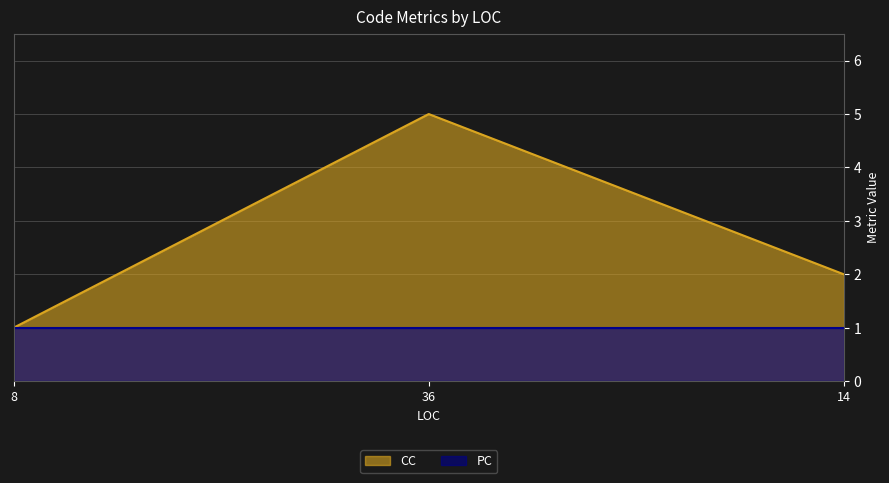

What is the label of the 1st point from the right?

14